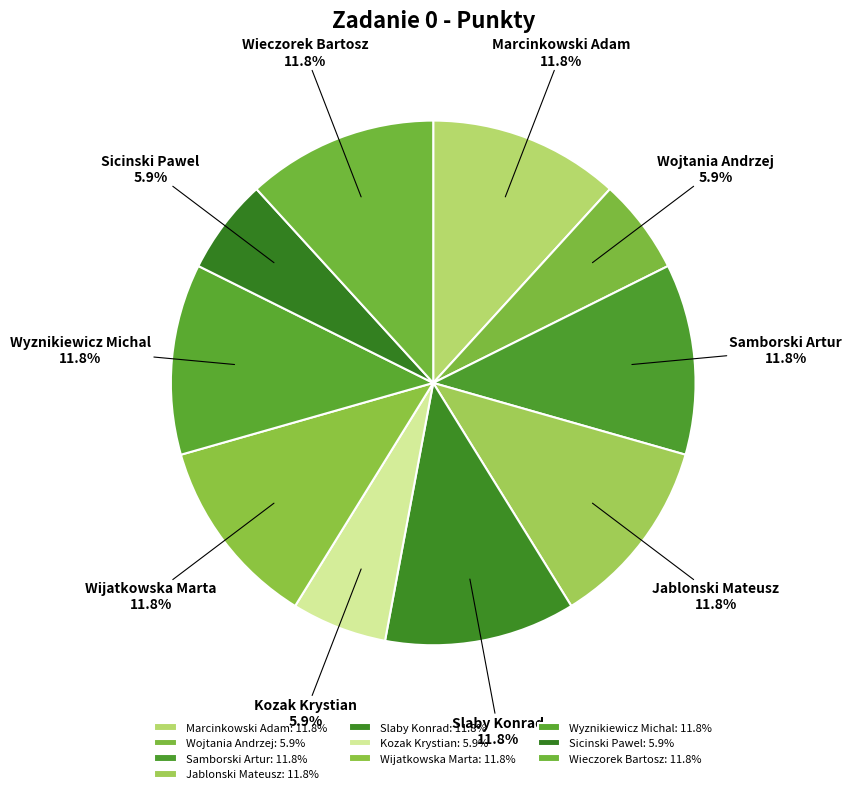

Which has a higher value, Wojtania Andrzej or Wijatkowska Marta?

Wijatkowska Marta